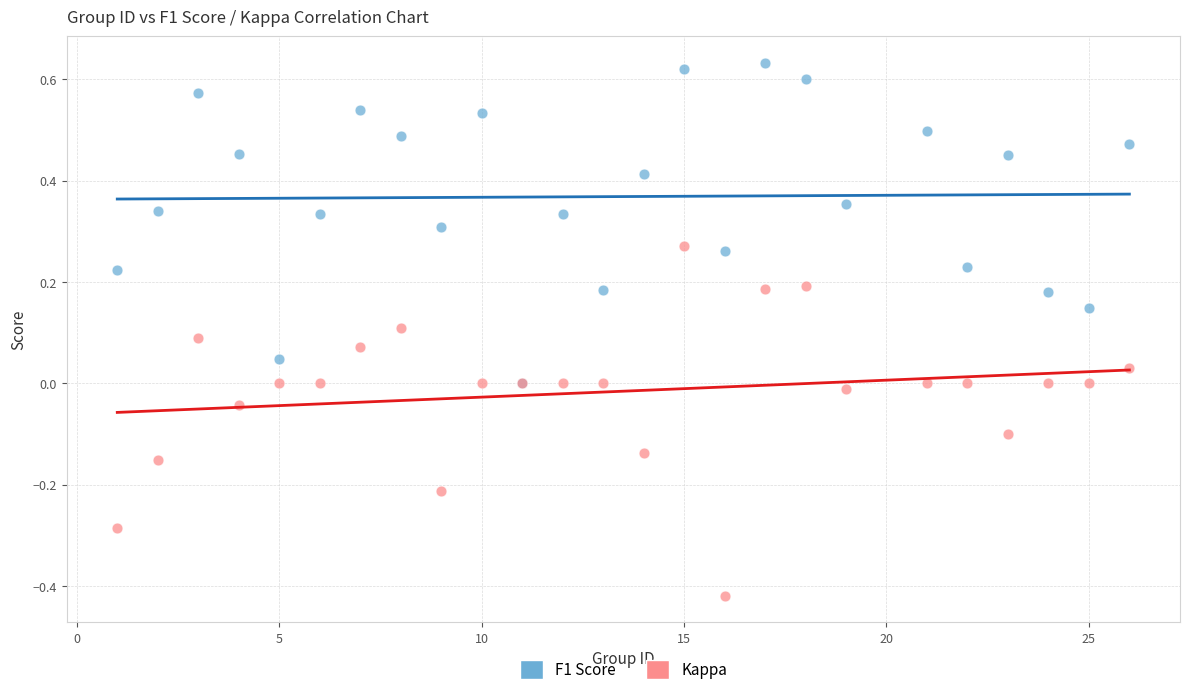

Which series has the widest spread of Y values?

Kappa